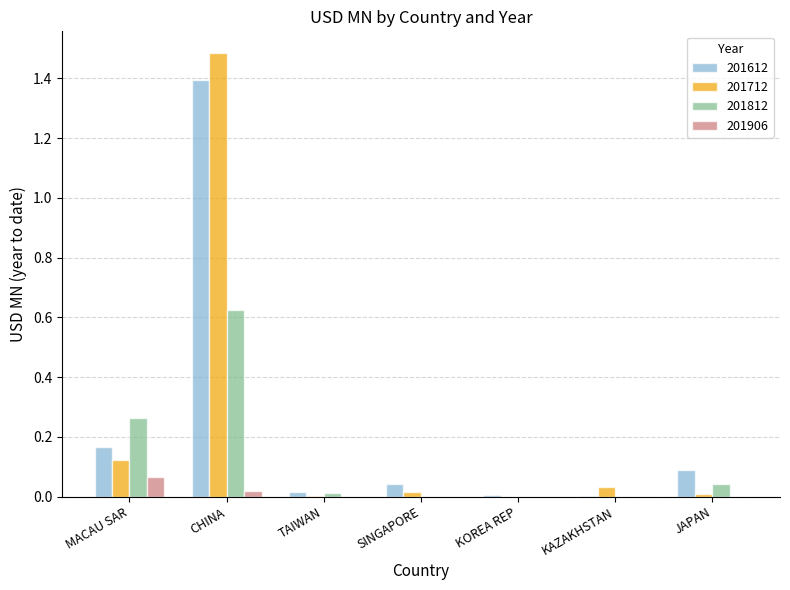

What is the sum of all 201612 values?

1.7